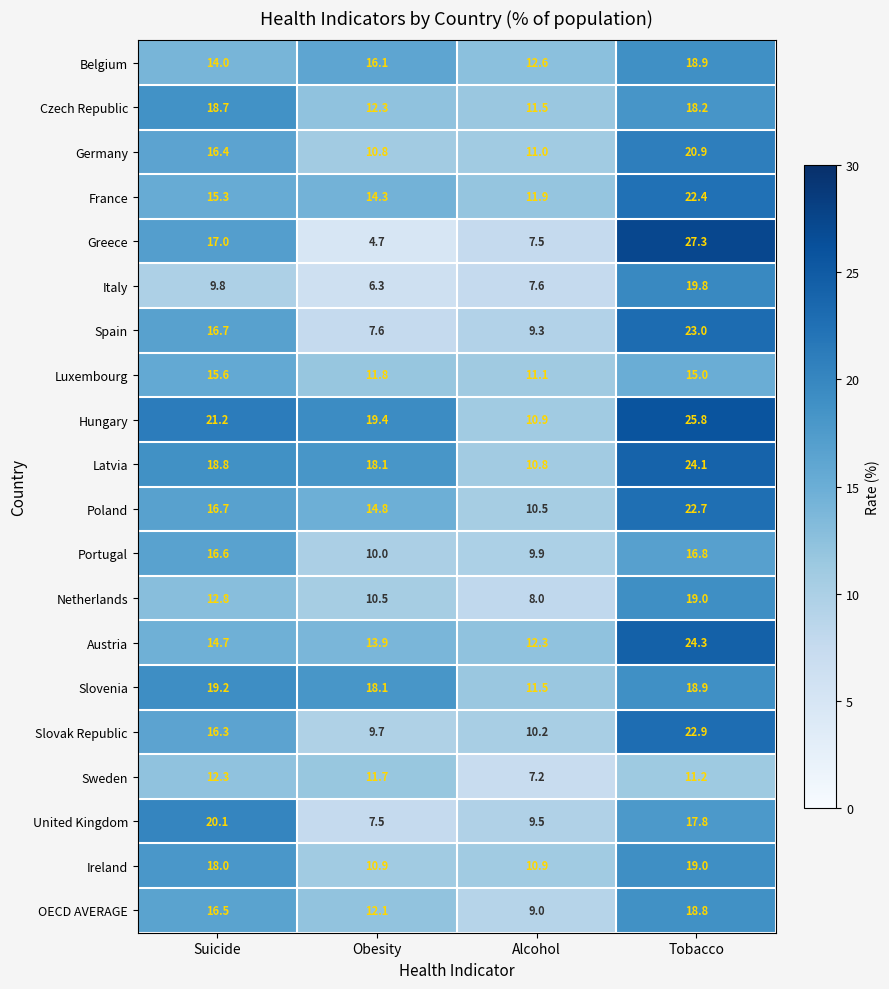

At which category is the sum across all series the highest?

Tobacco